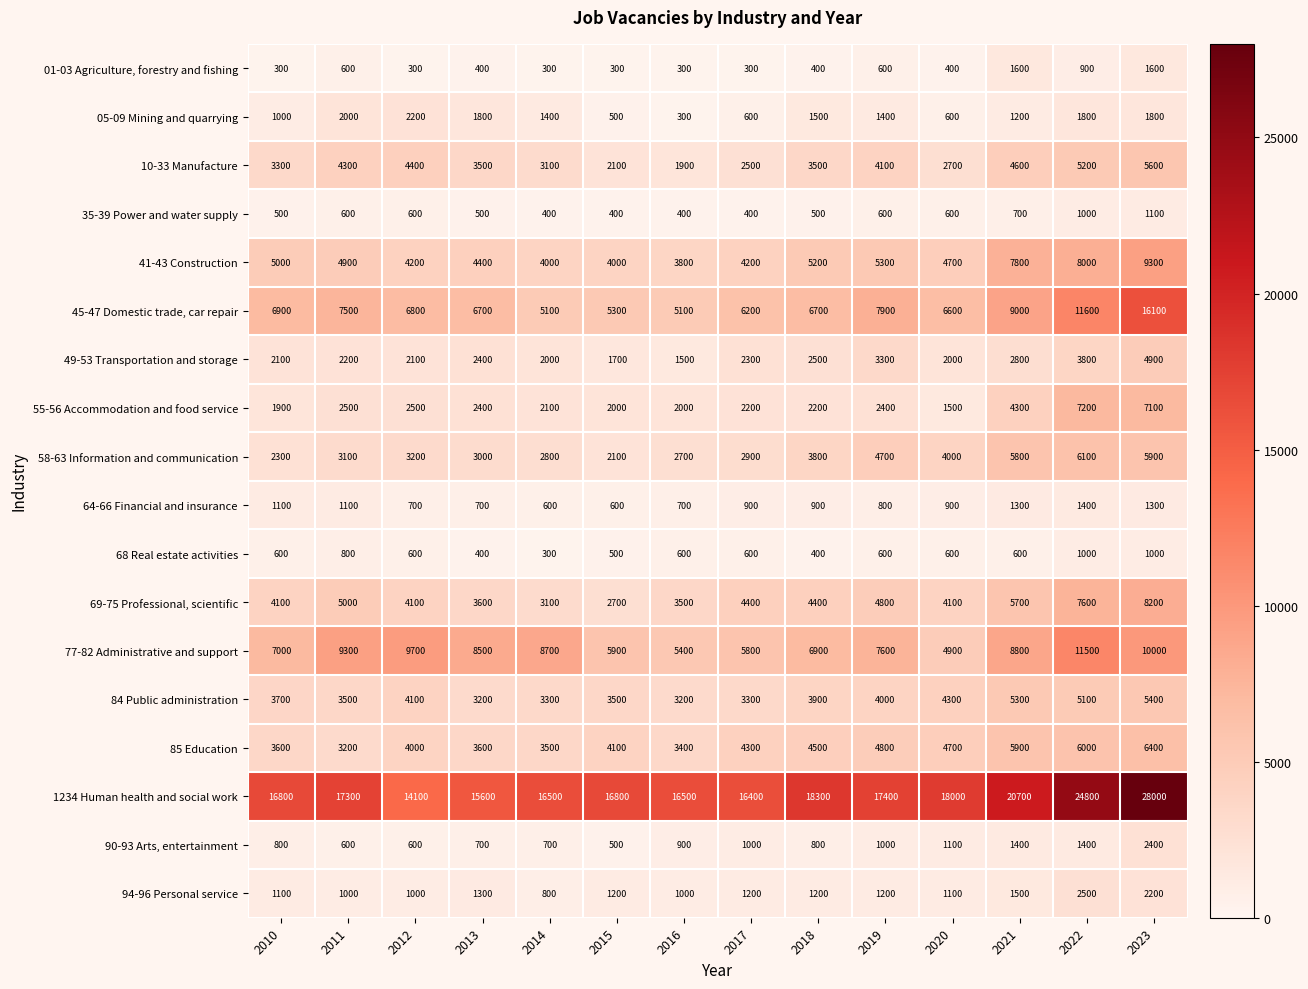

How many data points does each series have?

14